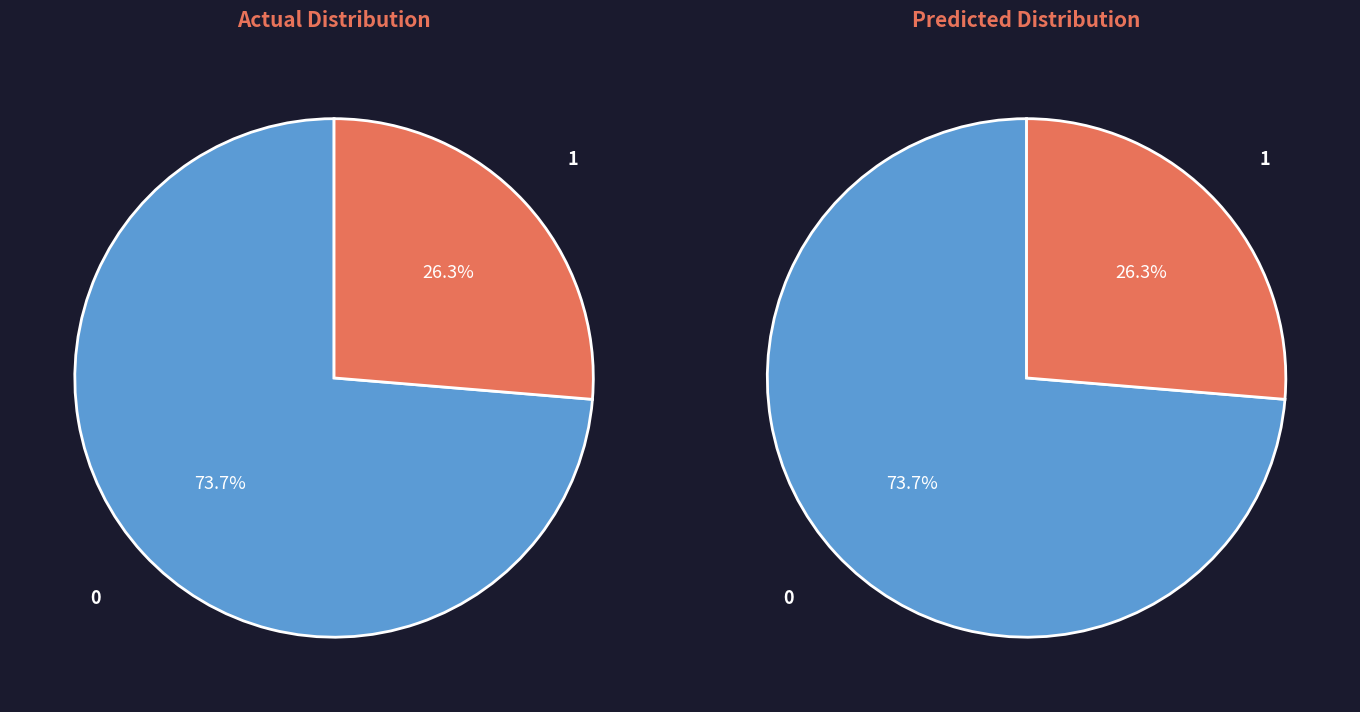

Is it true that Truck 0 is 74% of the pie?

True